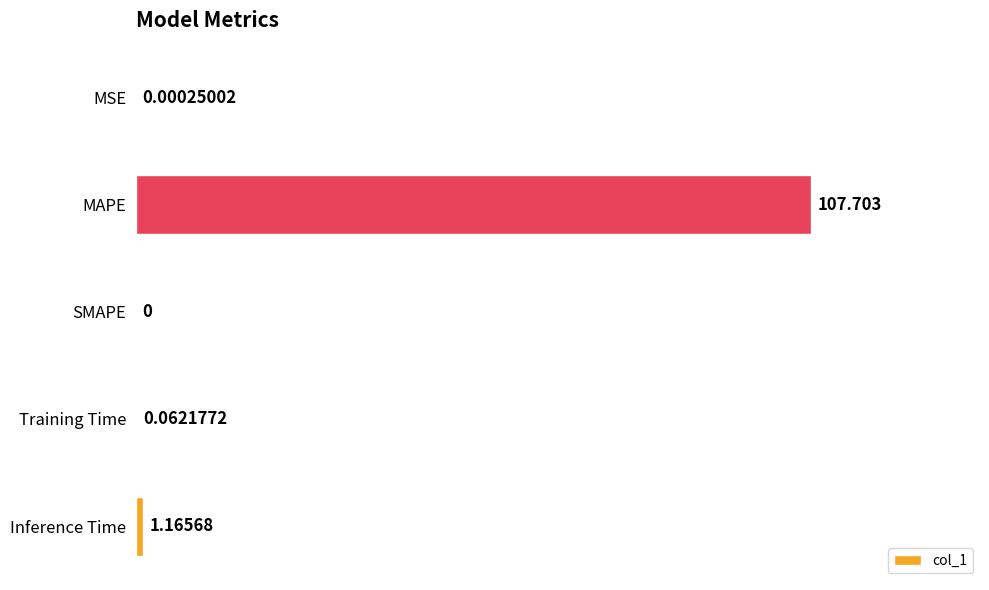

At which category does the chart reach its peak across all series?

MAPE